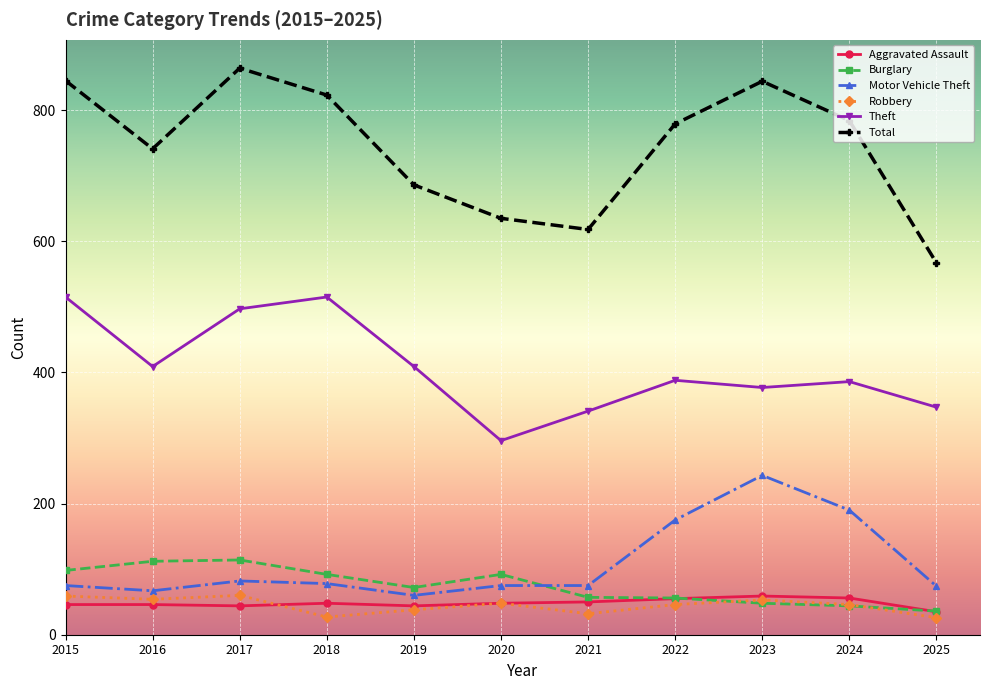

Which series ends up on top after the final intersection of Burglary and Robbery?

Burglary